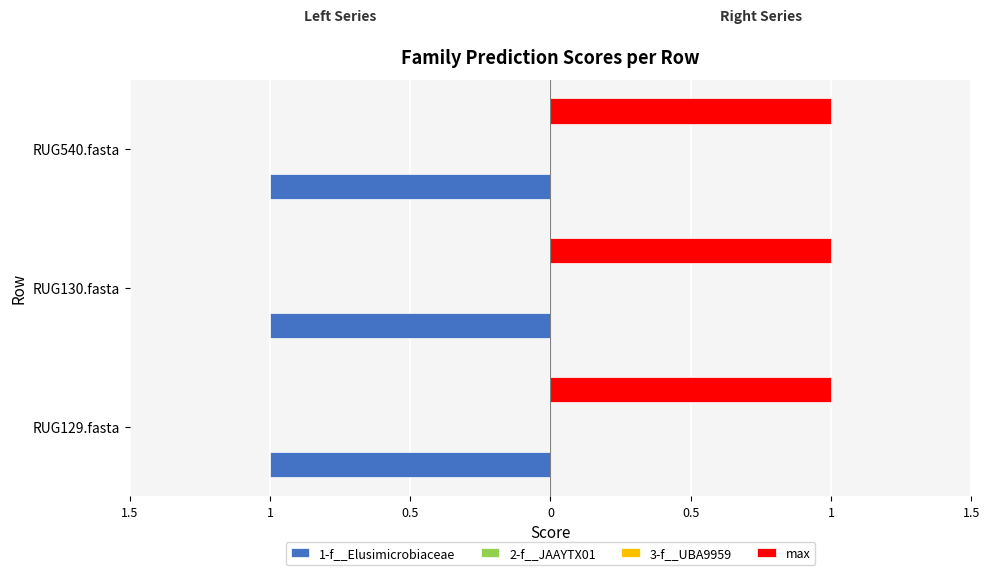

Reading right to left, list all the values displayed in this chart.

1-f__Elusimicrobiaceae: 1	1	1
2-f__JAAYTX01: 0	0	0
3-f__UBA9959: 0	0	0
max: 1	1	1